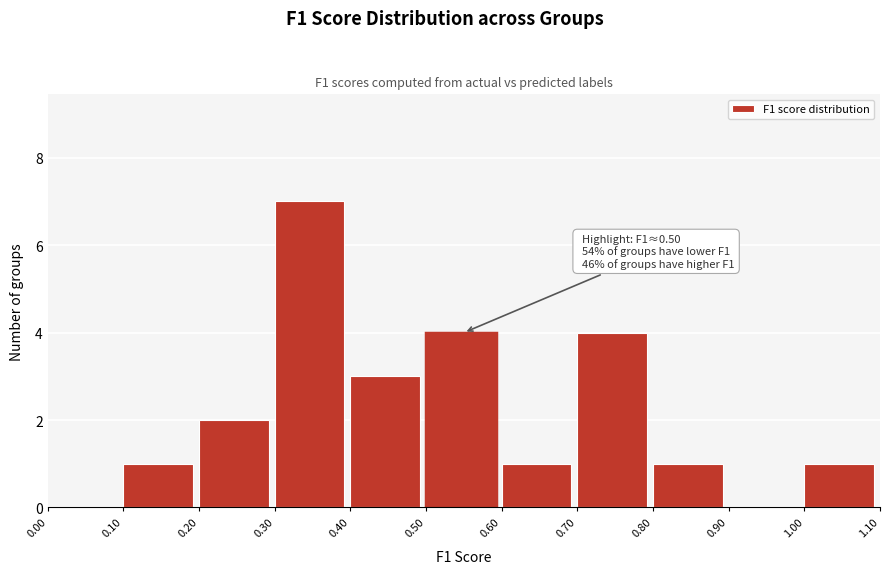

Which range on the x-axis has the tallest bar?

0.30 to 0.40